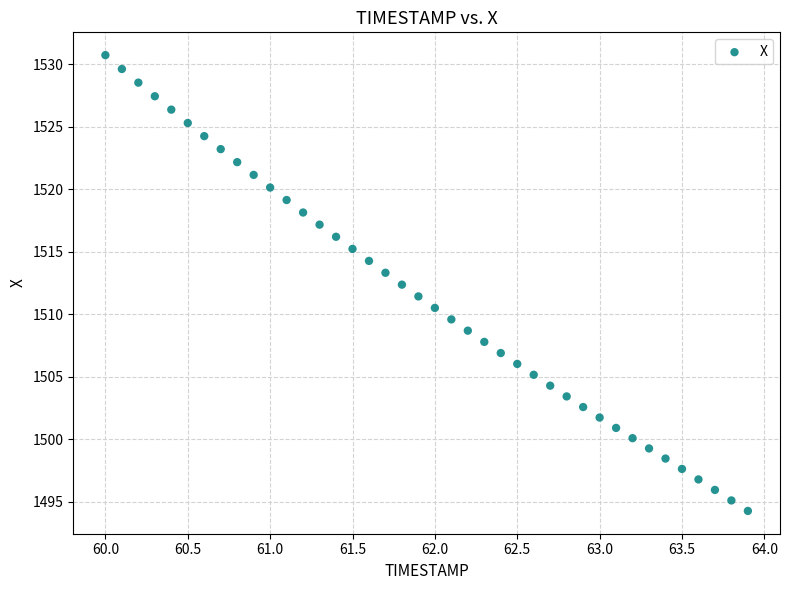

What is the range of Y values (max minus min)?

36.5